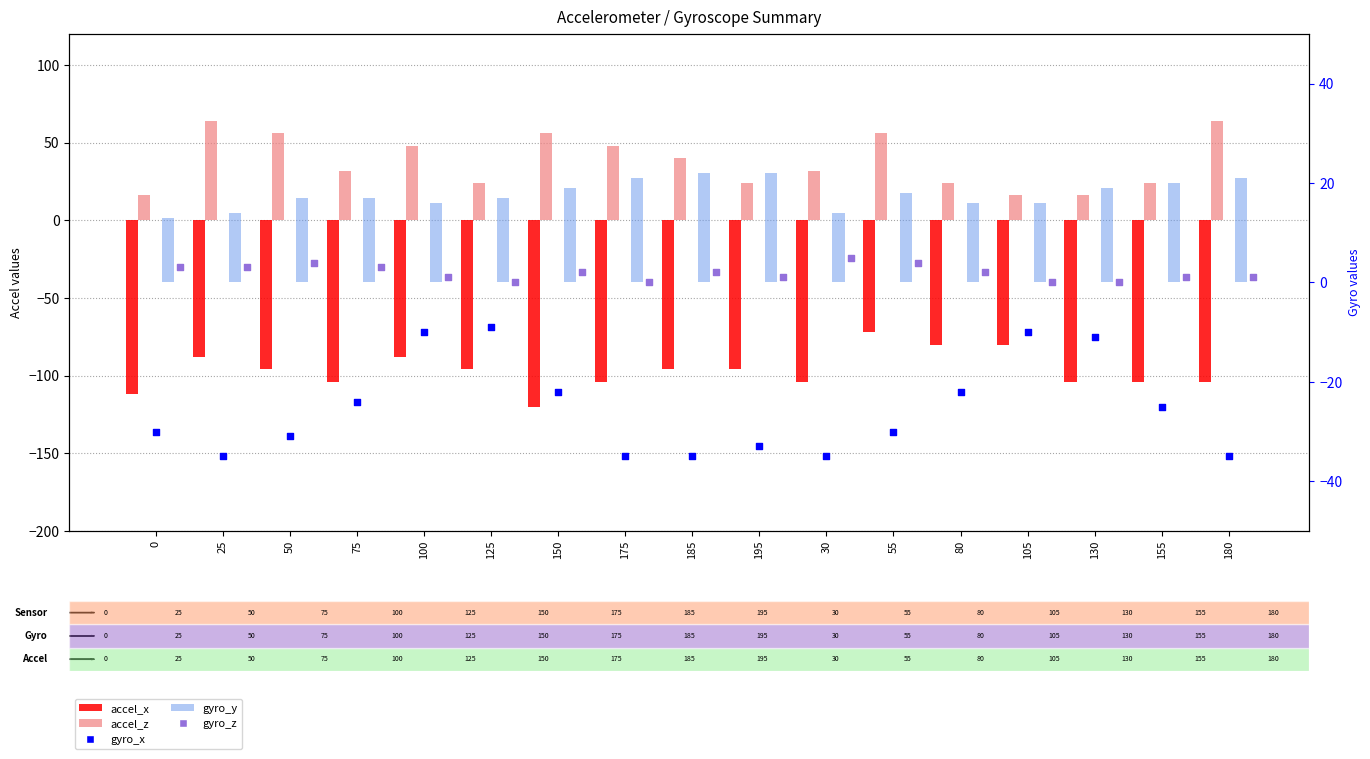

What are all the series names shown in the legend?

accel_x, accel_z, gyro_y, gyro_x, gyro_z